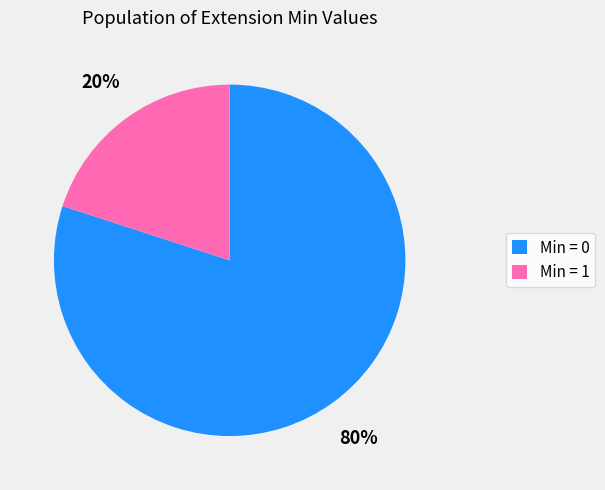

How many slices are in this pie chart?

2